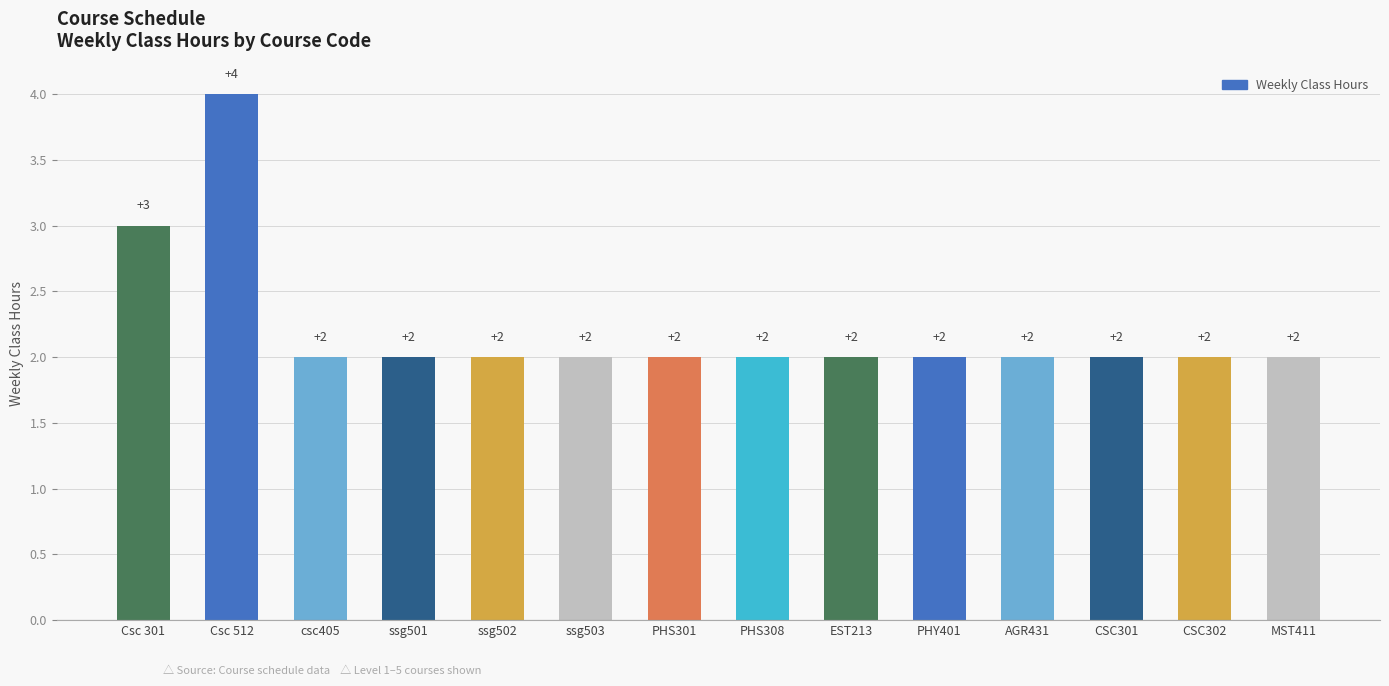

The chart shows a value of 4 at PHS301. True or false?

False